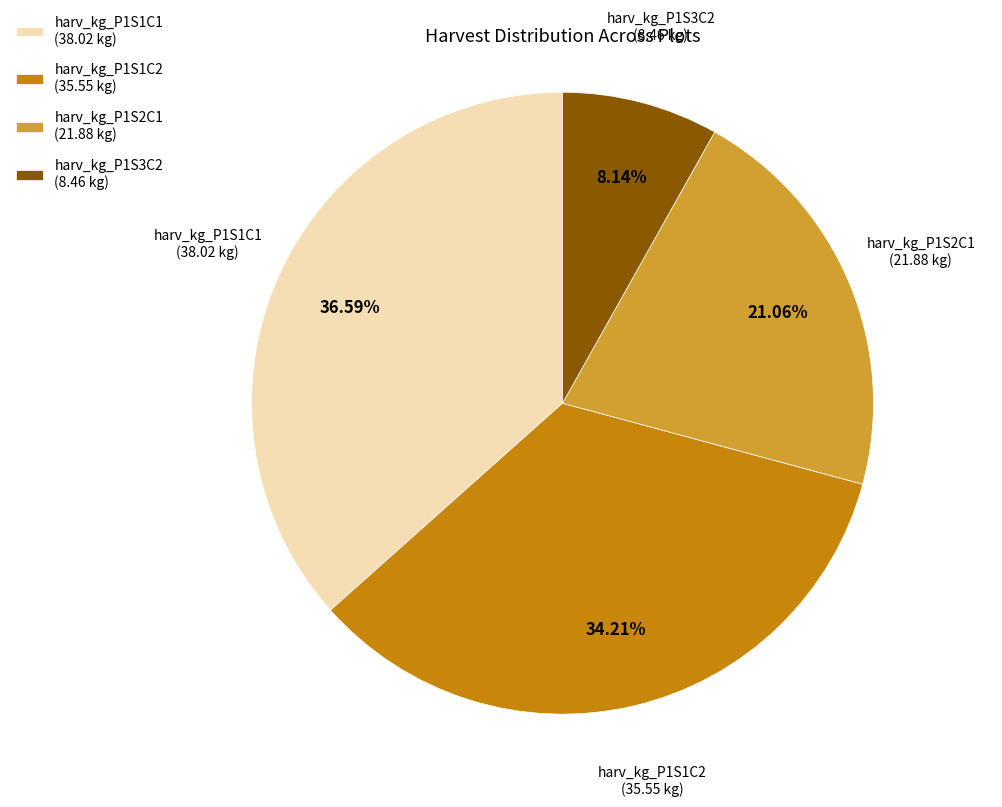

How many segments does this pie chart have?

4